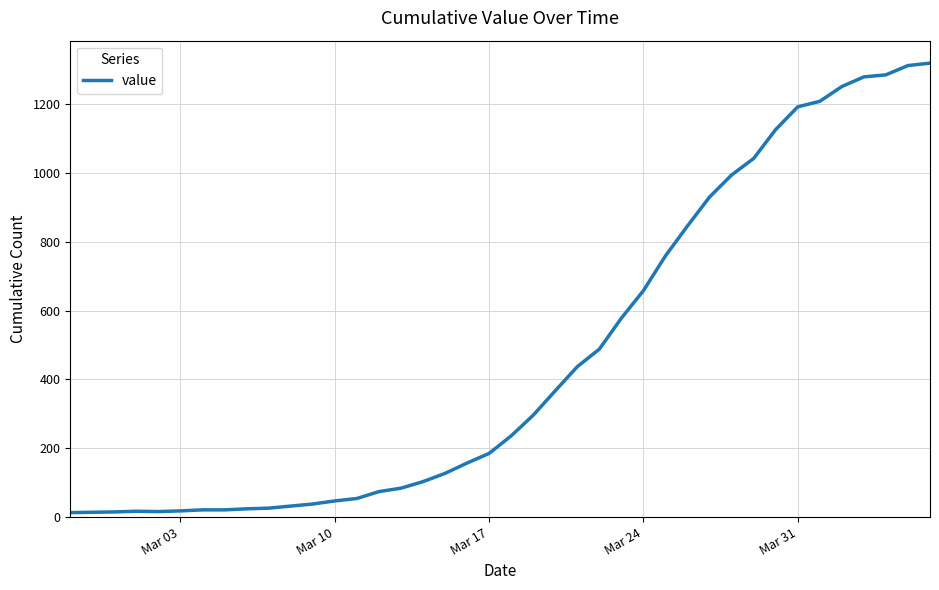

What is the difference between the maximum and minimum values?

1306